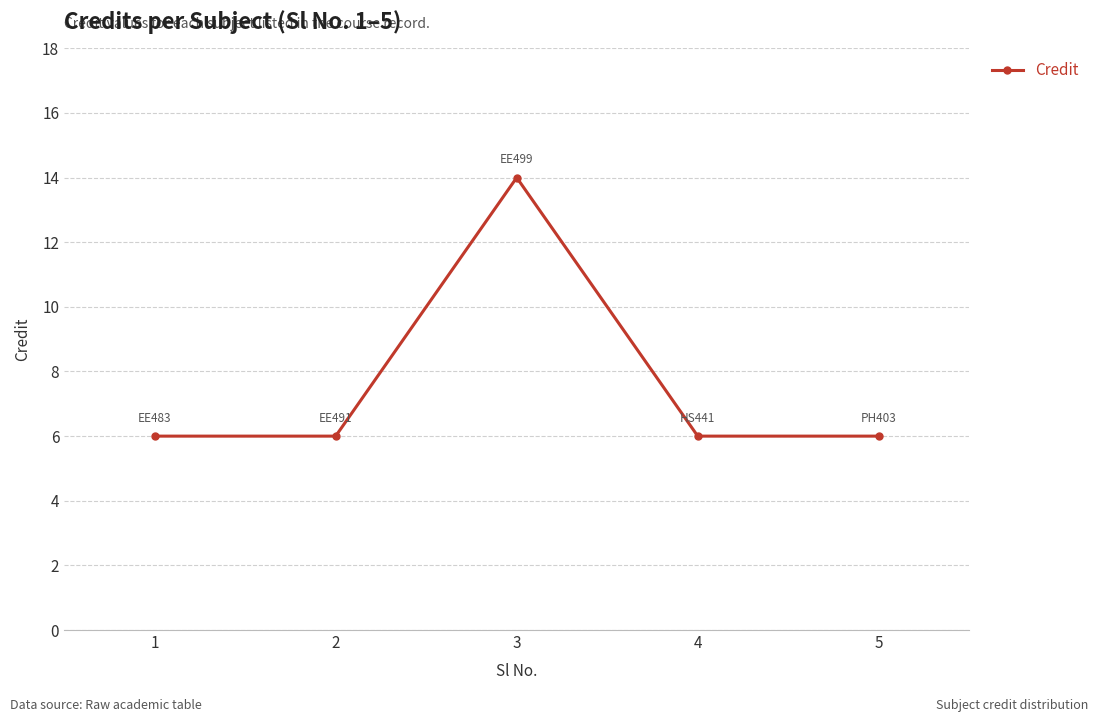

How many lines are shown in the chart?

1